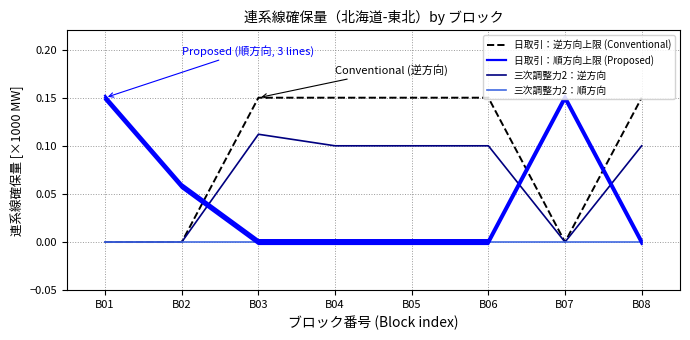

True or false: 三次調整力2：逆方向 and 日取引：逆方向上限 (Conventional) intersect in this chart.

False